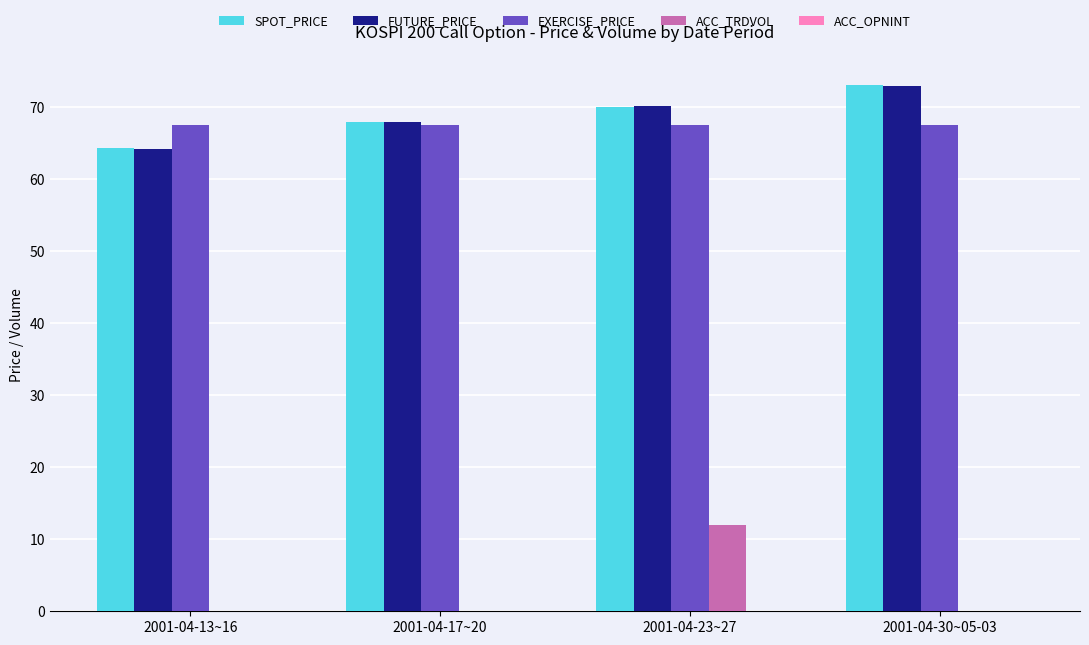

What is the highest value of the FUTURE_PRICE series?

72.9